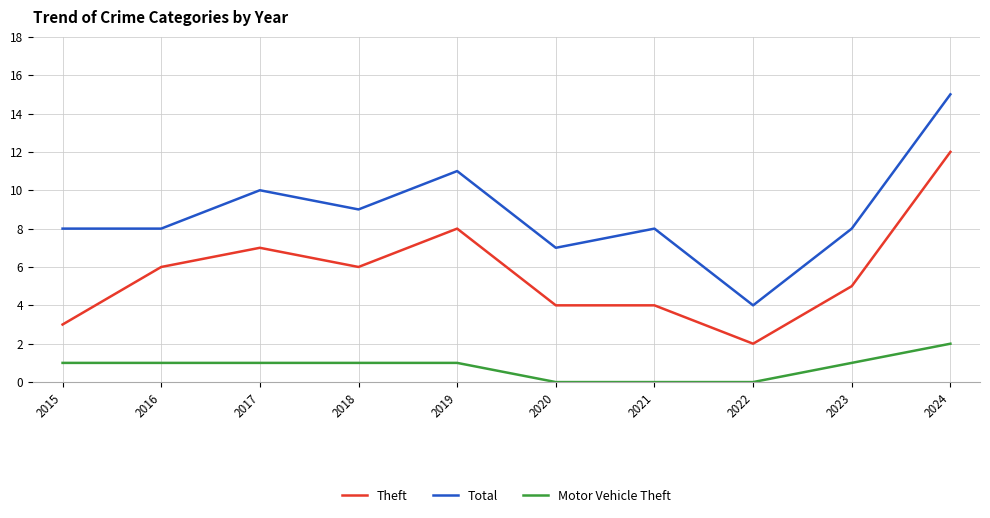

What is the spread (max minus min) of values at 2023?

7